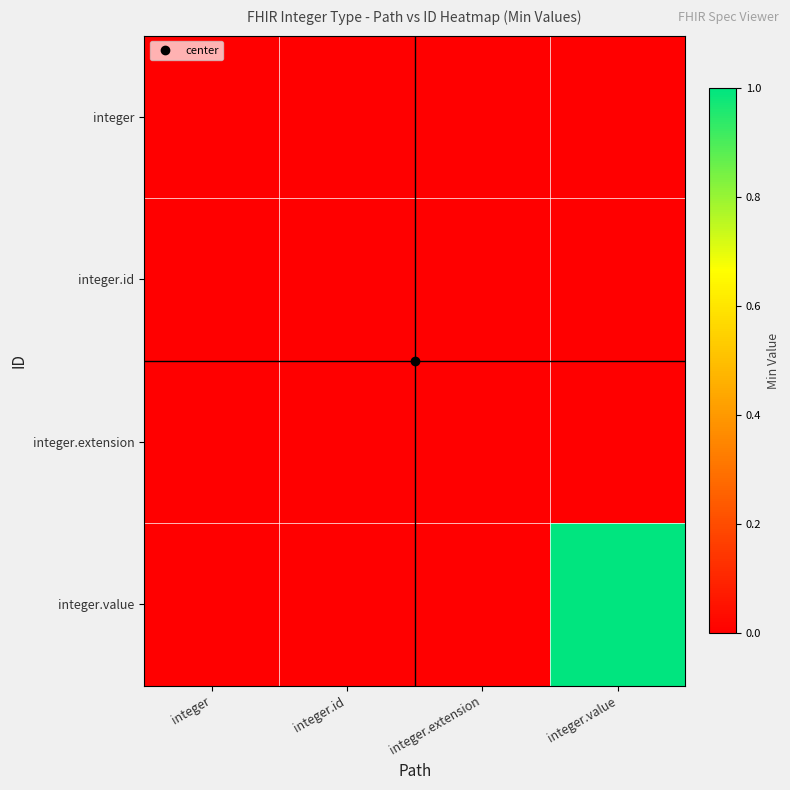

Reading right to left, list all the values displayed in this chart.

integer: integer.value=0	integer.extension=0	integer.id=0	integer=0
integer.id: integer.value=0	integer.extension=0	integer.id=0	integer=0
integer.extension: integer.value=0	integer.extension=0	integer.id=0	integer=0
integer.value: integer.value=1	integer.extension=0	integer.id=0	integer=0